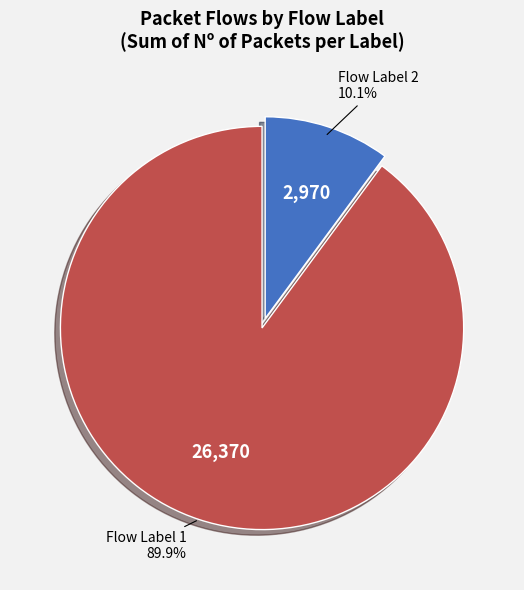

Does any single category account for the majority?

Yes